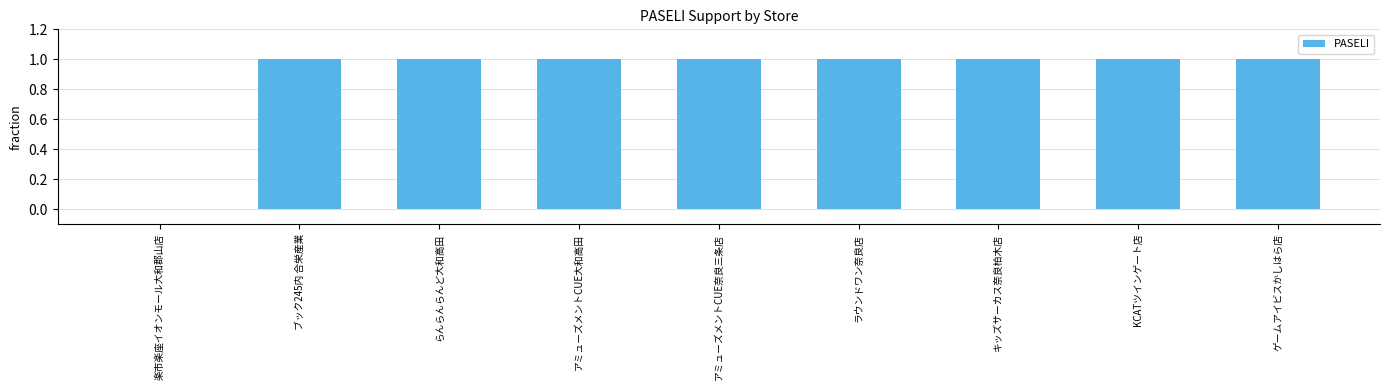

What is the sum of all values?

8